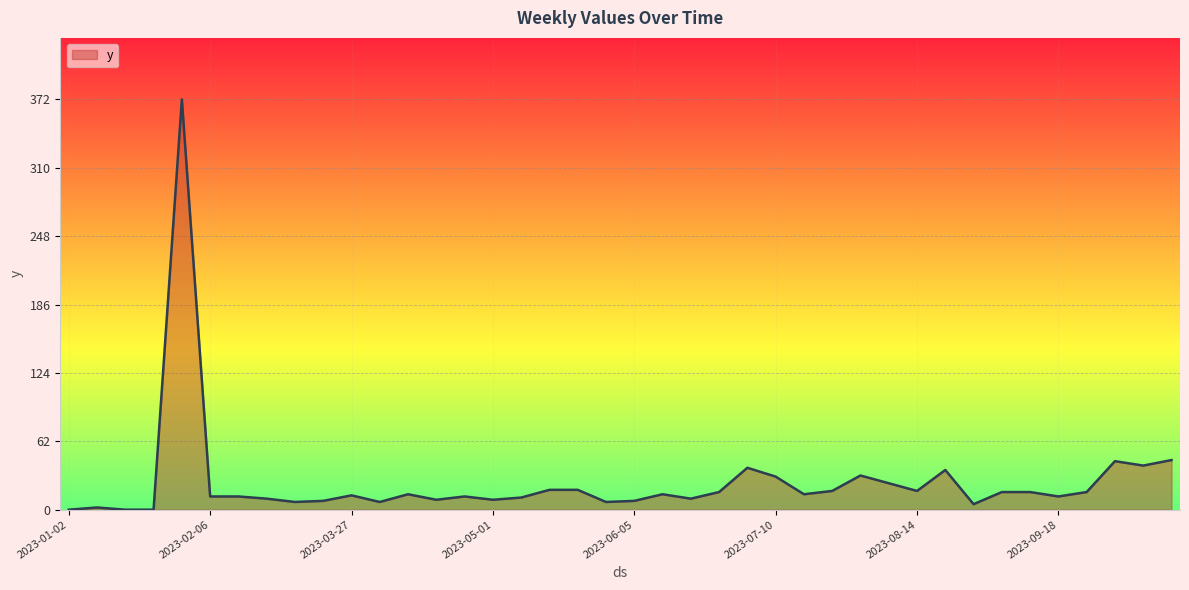

What is the difference between the maximum and minimum values?

372